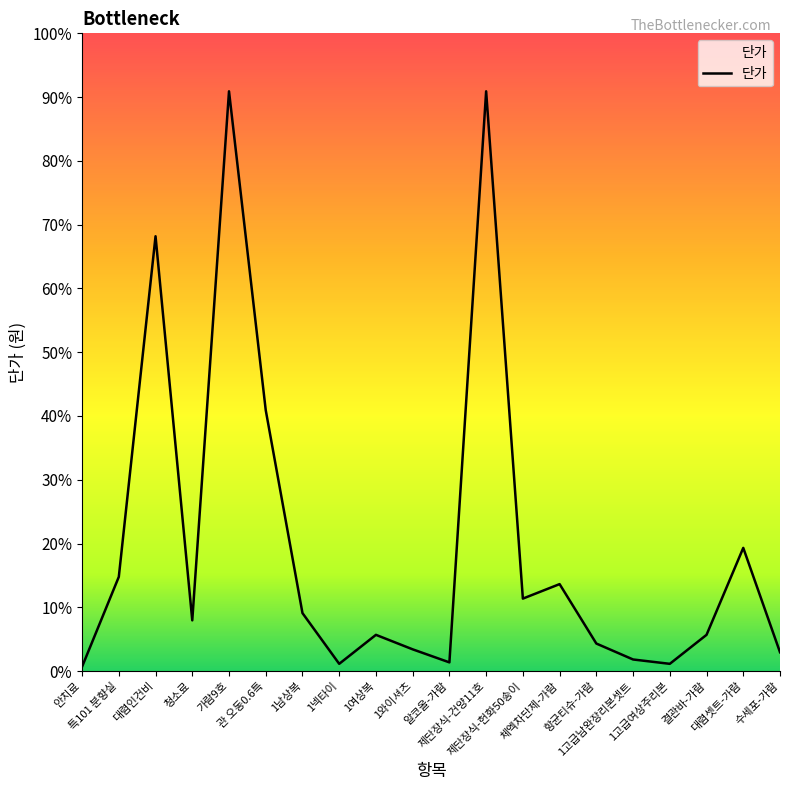

What position from the right is 청소료?

17